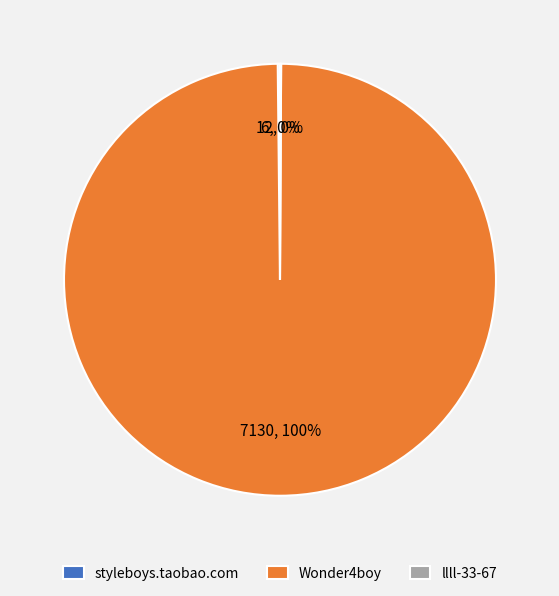

True or false: Wonder4boy accounts for 100% of the total.

True